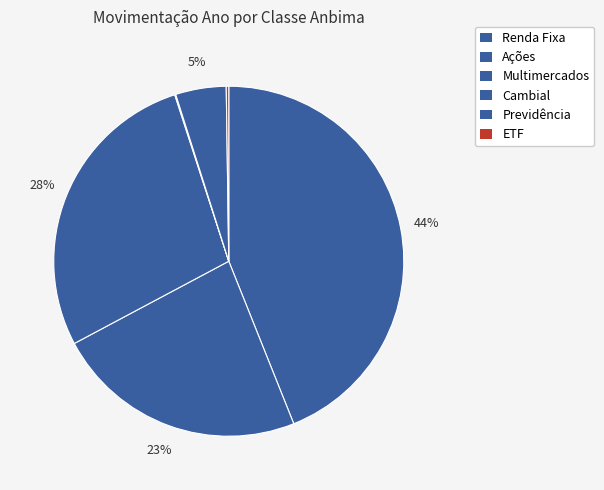

Rank the categories by value from lowest to highest.

Cambial, ETF, Previdência, Ações, Multimercados, Renda Fixa